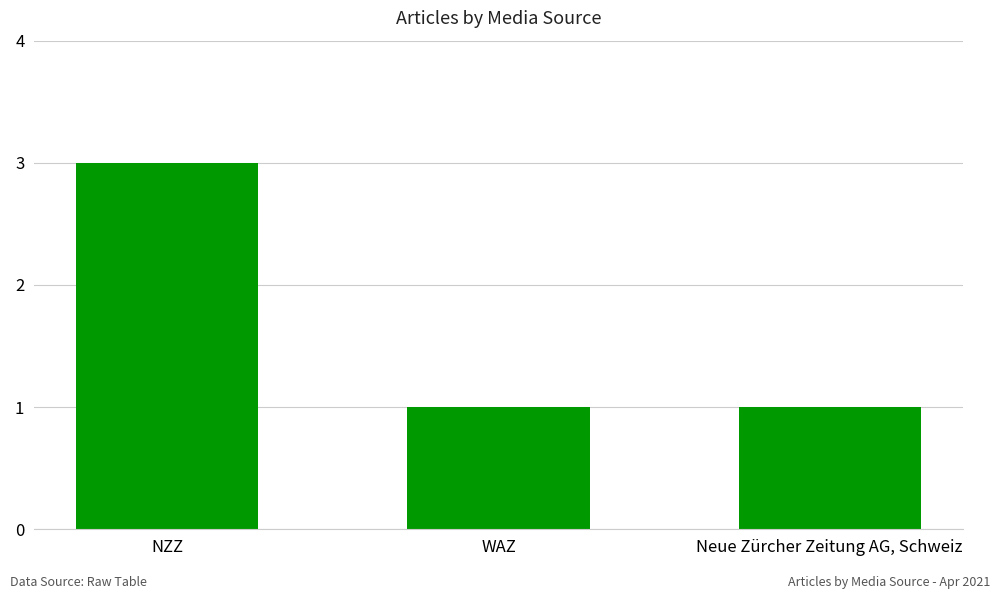

Reading right to left, transcribe all the data shown in this chart.

1	1	3